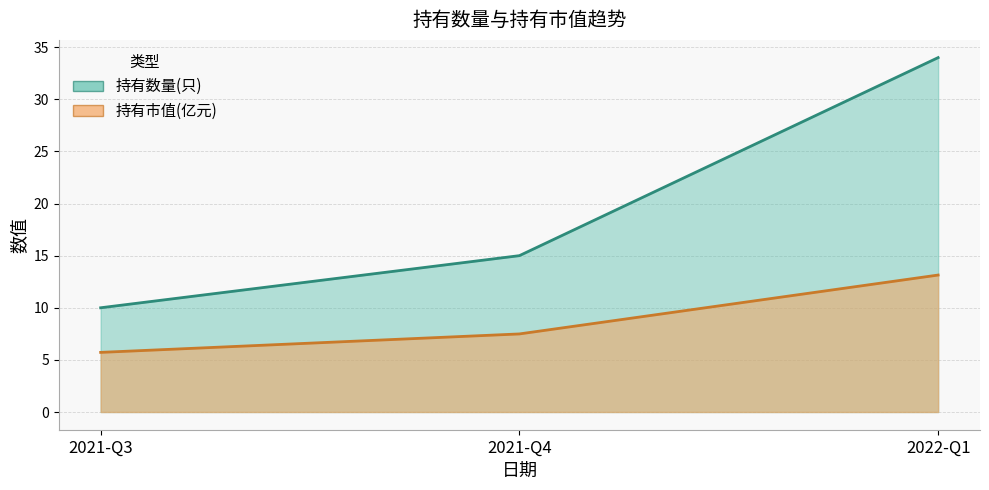

What is the sum of all 持有数量(只) values?

59.0